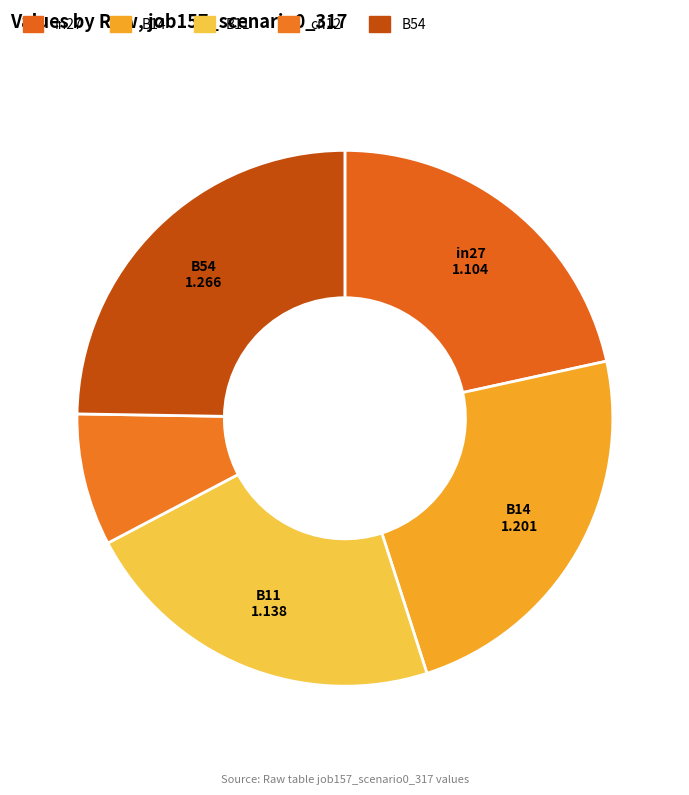

To the nearest percent, what percentage of the pie is in27?

22%